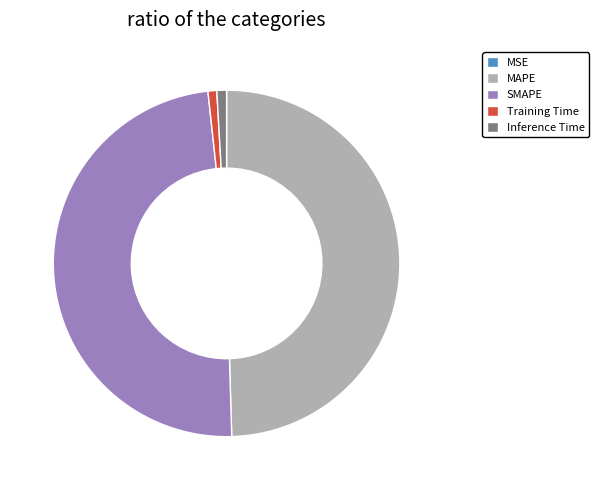

Which category has the biggest portion of the pie?

MAPE